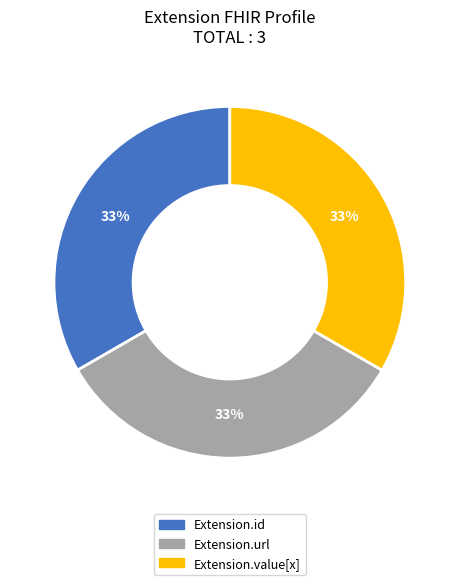

Is there any slice that represents more than half of the pie?

No